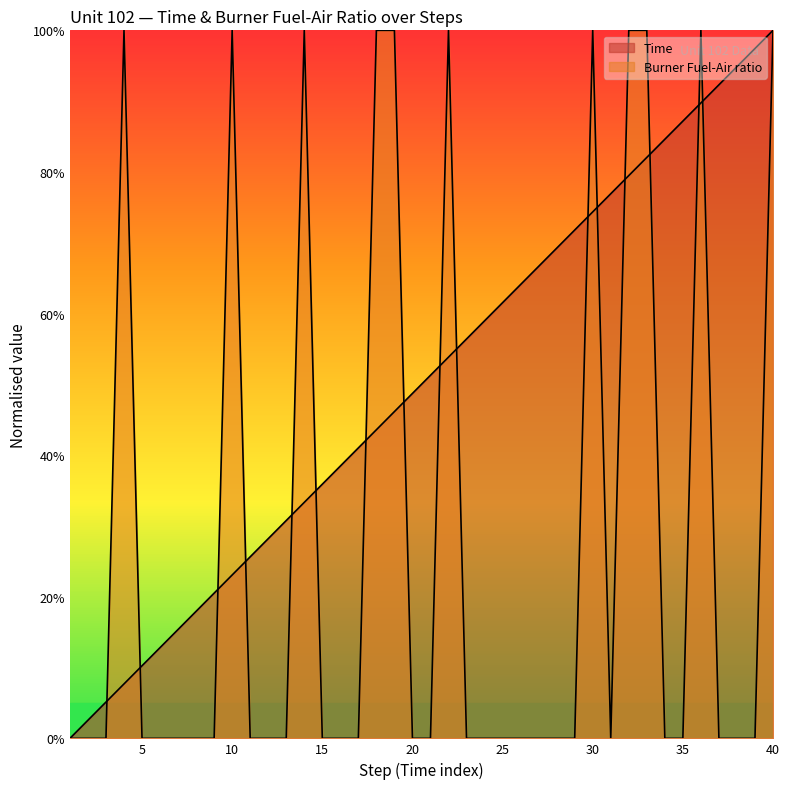

What is the maximum value for Time?

100.0